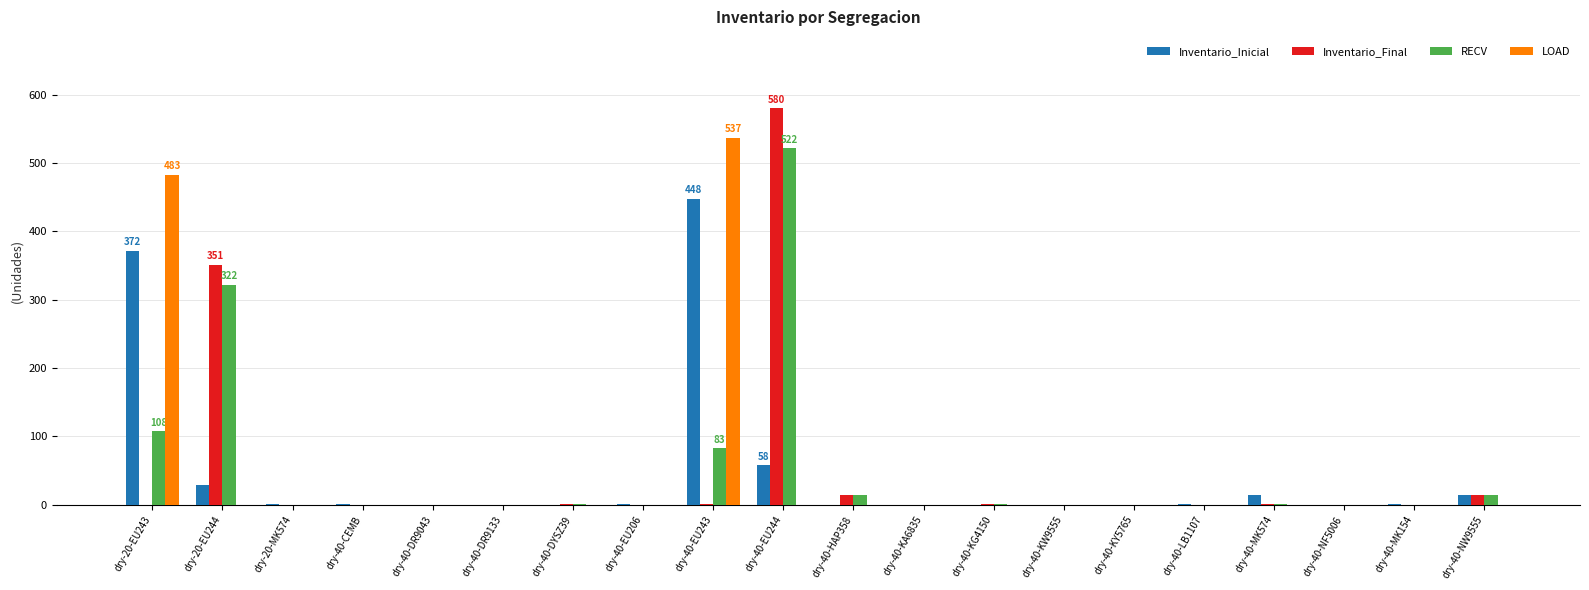

True or false: LOAD has a value of 537 at dry-40-EU243.

True